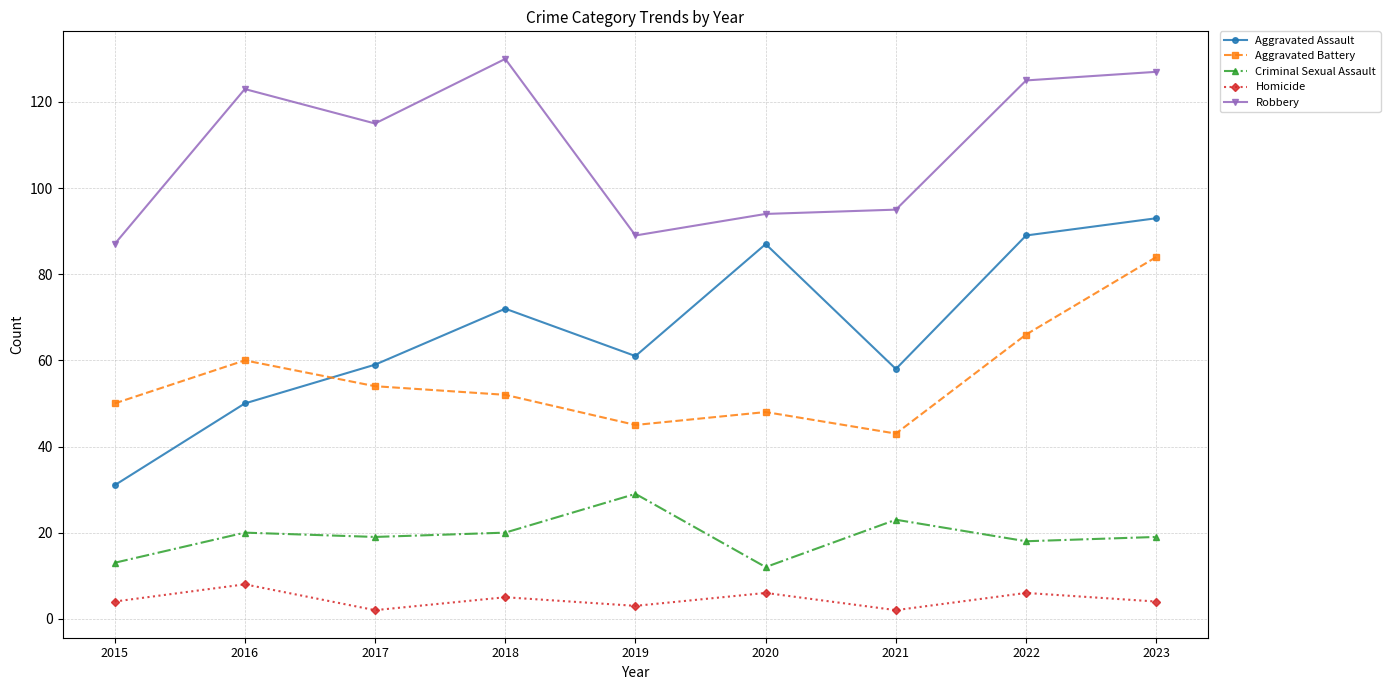

What value does the Aggravated Assault series have at 2020, to the nearest 5?

85